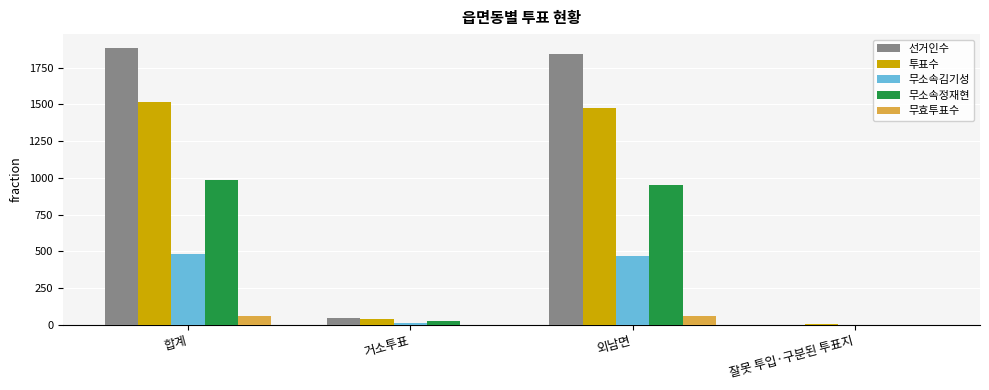

What is the sum of the 선거인수 values at 외남면 and 합계?

3725